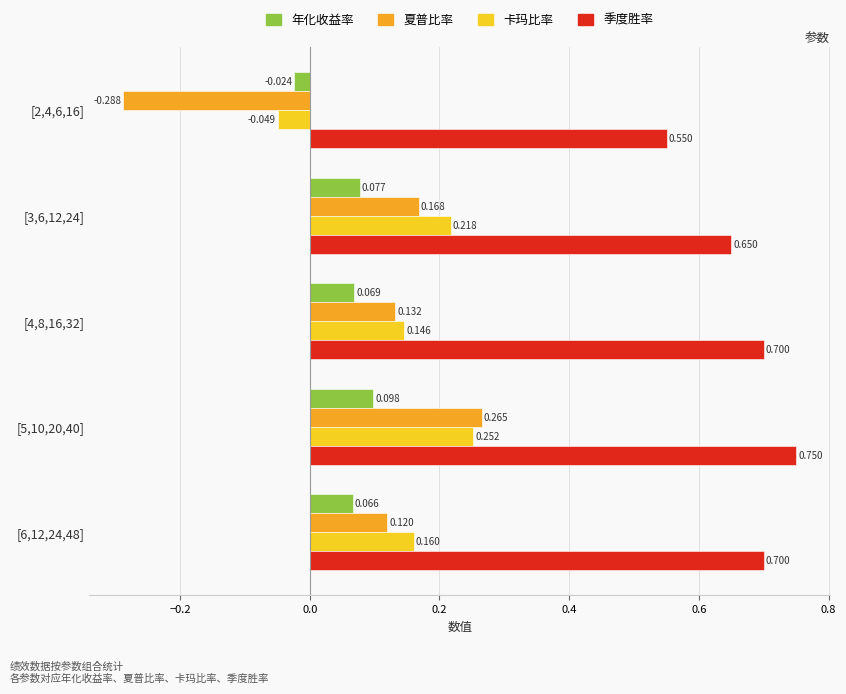

Which series has the largest total across all categories?

季度胜率